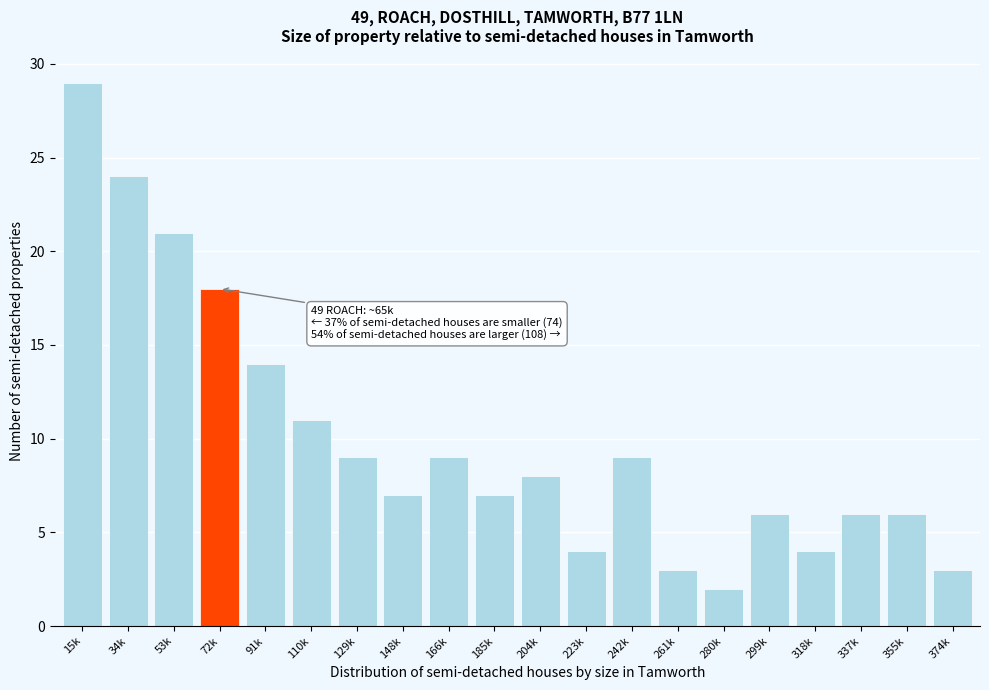

Reading left to right, transcribe all the data shown in this chart.

15k=29	34k=24	53k=21	72k=18	91k=14	110k=11	129k=9	148k=7	166k=9	185k=7	204k=8	223k=4	242k=9	261k=3	280k=2	299k=6	318k=4	337k=6	355k=6	374k=3